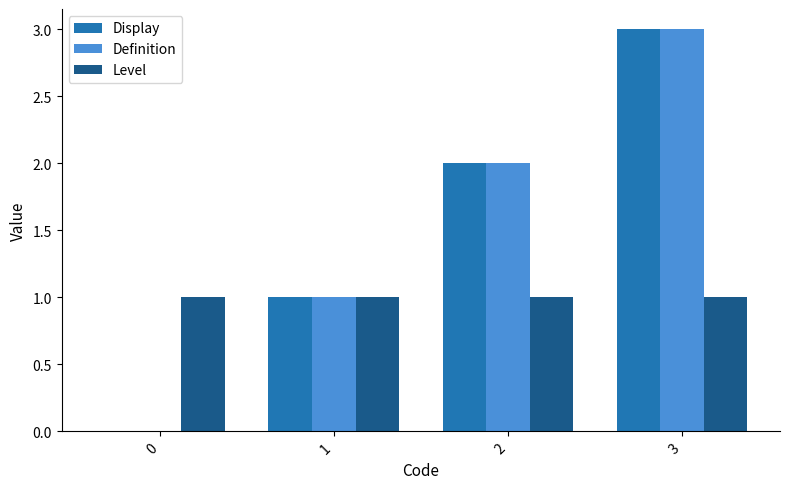

Reading left to right, list all the values displayed in this chart.

Display: 0=0	1=1	2=2	3=3
Definition: 0=0	1=1	2=2	3=3
Level: 0=1	1=1	2=1	3=1